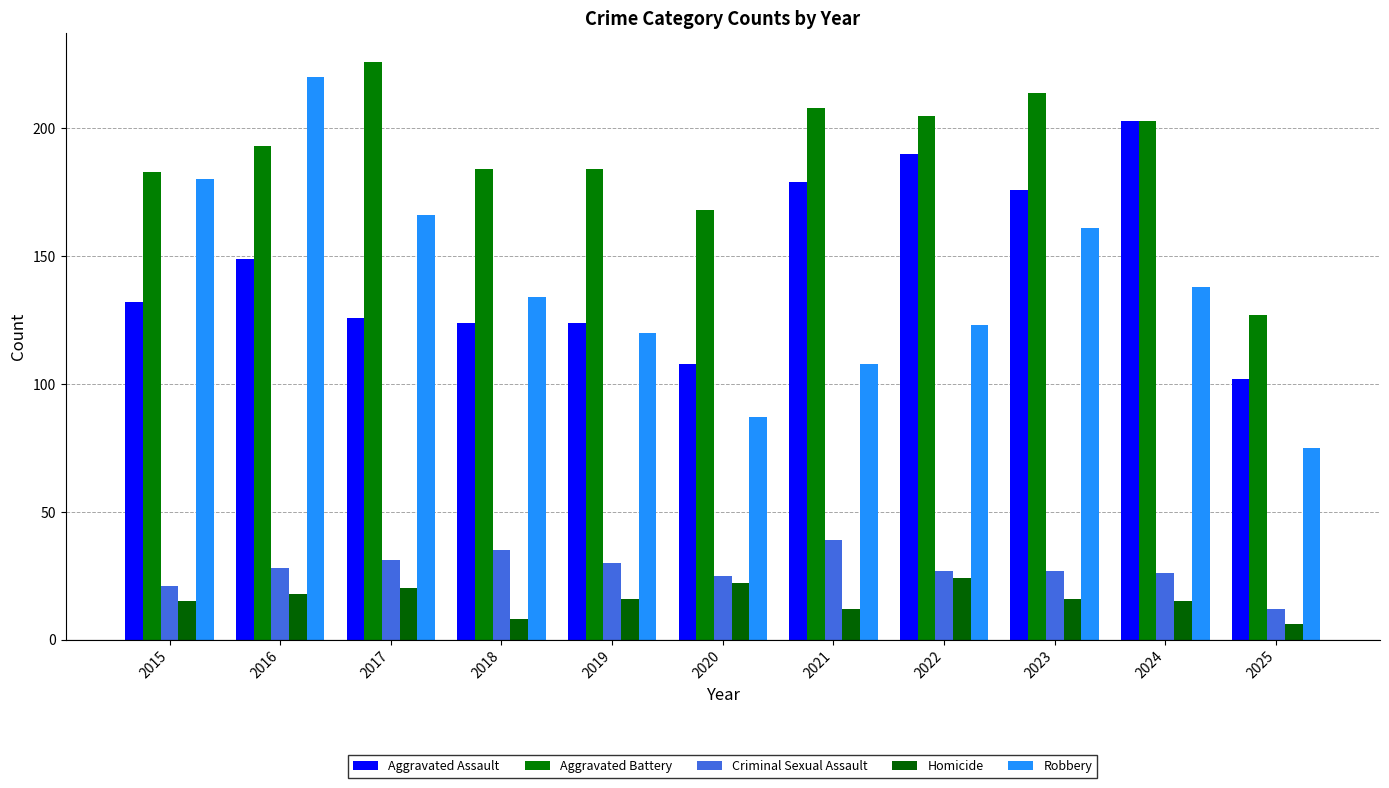

Count the Homicide values in the range 12 to 20.

7